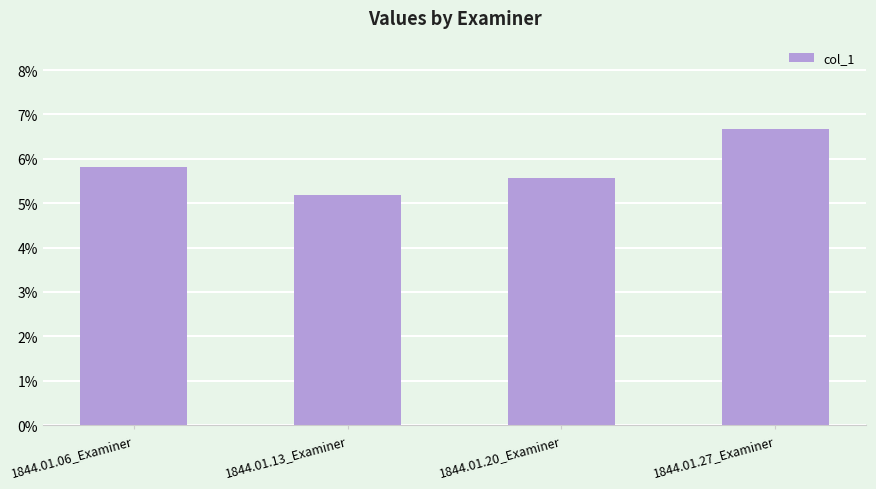

Which label corresponds to the largest value in the chart?

1844.01.27_Examiner